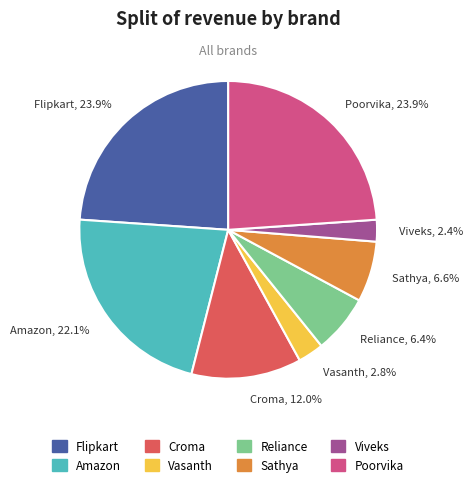

How many segments does this pie chart have?

8